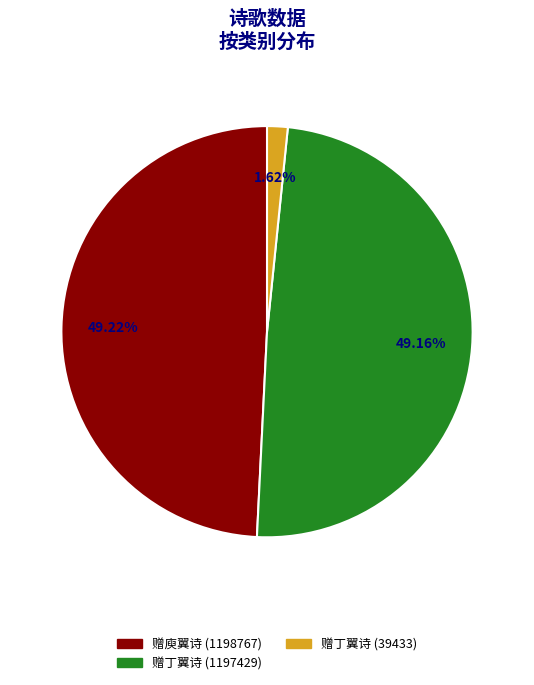

Which slice is the smallest?

赠丁翼诗 (39433)